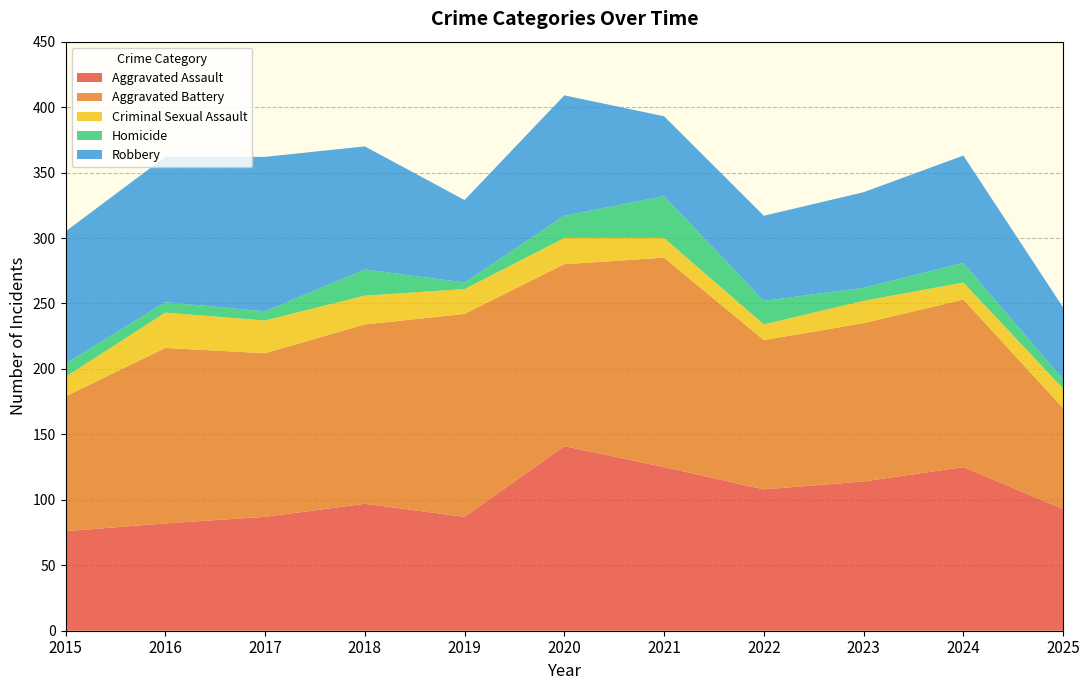

Reading left to right, transcribe all the data shown in this chart.

Aggravated Assault: 76	82	87	97	87	141	125	108	114	125	93
Aggravated Battery: 103	134	125	137	155	139	160	114	121	128	77
Criminal Sexual Assault: 15	27	25	22	19	20	15	12	17	13	15
Homicide: 10	8	7	20	5	17	32	18	10	15	7
Robbery: 101	111	118	94	63	92	61	65	73	82	55